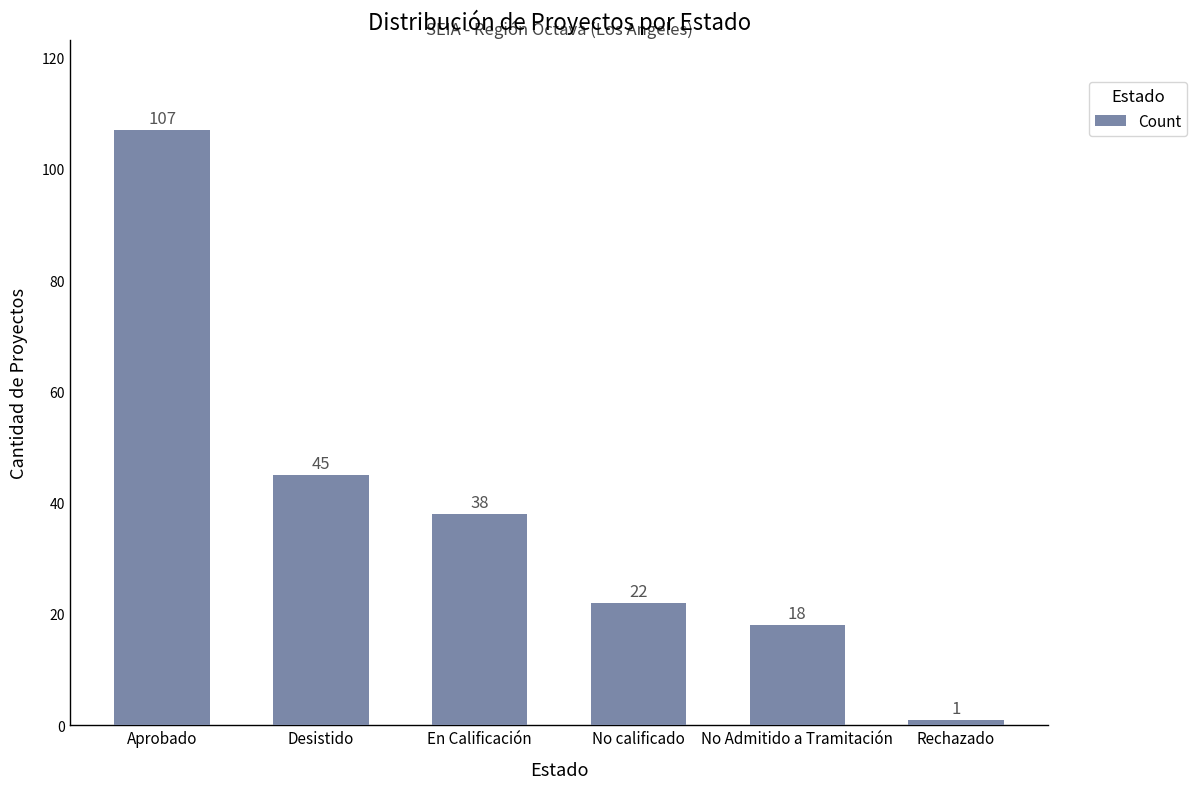

What is the difference between the maximum and minimum values?

106